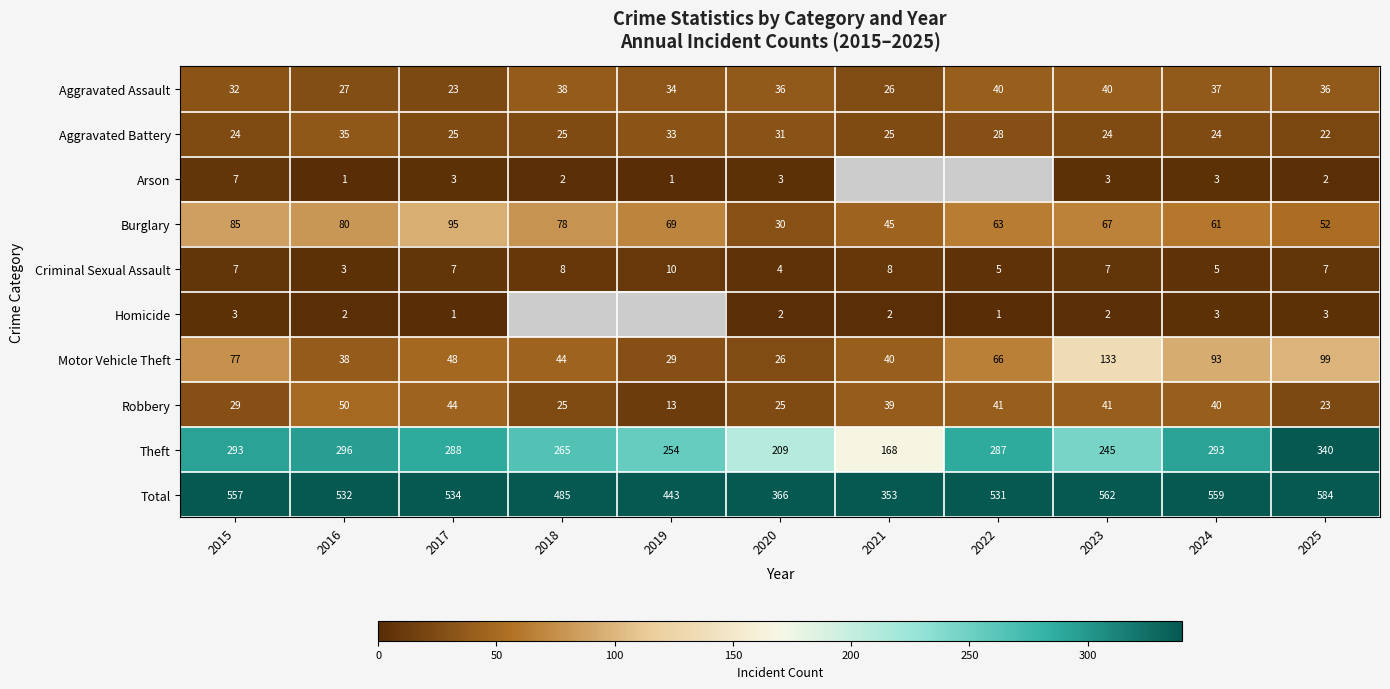

What is the sum of the Criminal Sexual Assault values at 2022 and 2018?

13